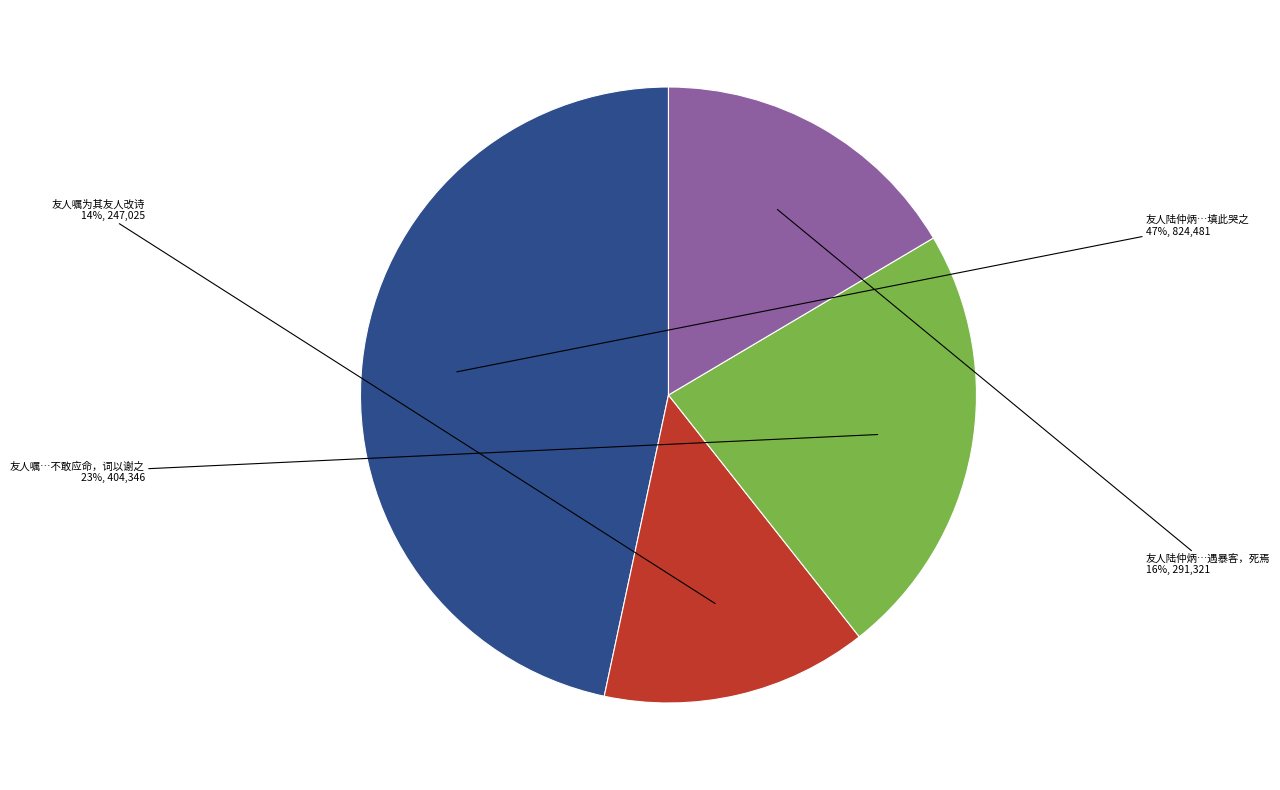

Is there a majority slice in this chart?

No